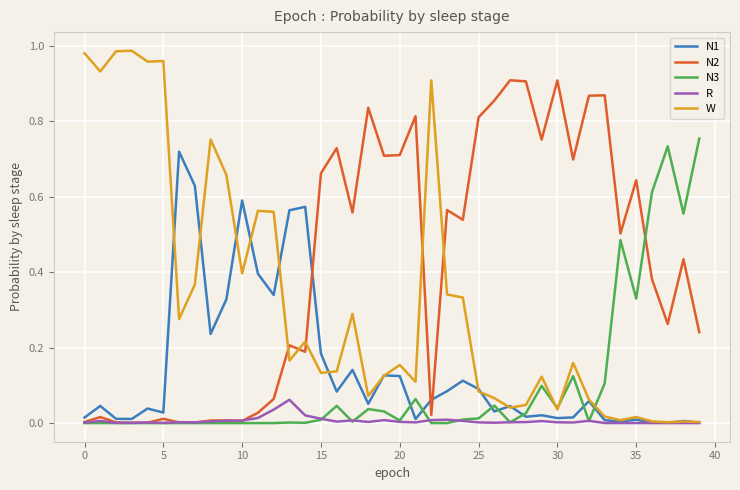

Which series has the largest total across all categories?

N2